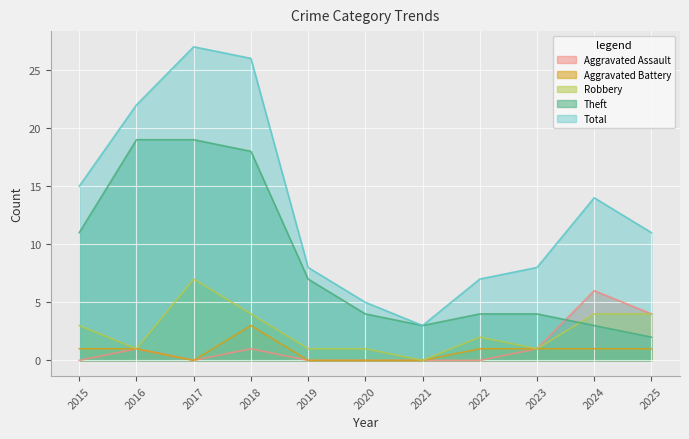

Where is Theft nearest to the value 10?

2015